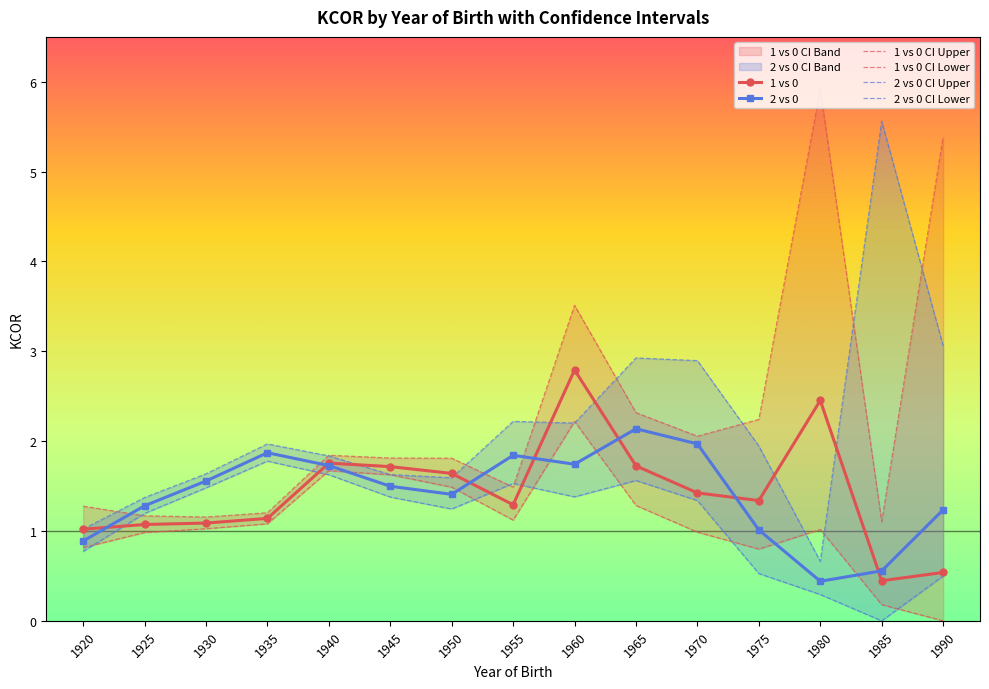

How many times do 1 vs 0 CI Upper and 2 vs 0 CI Upper cross each other?

8